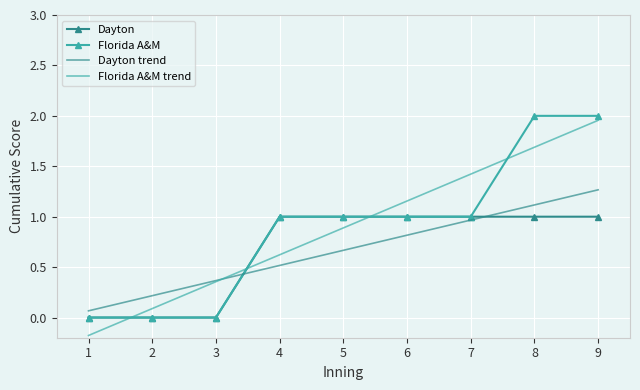

What is the minimum value shown in the chart?

-0.2